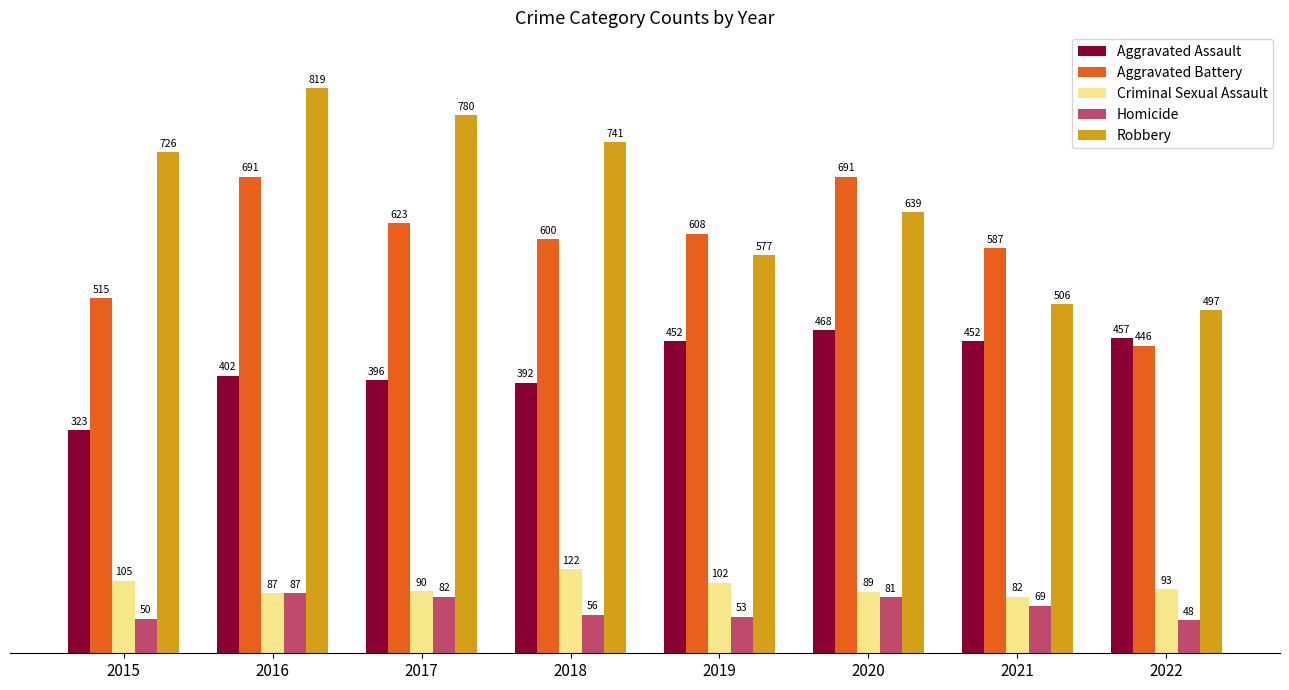

What is the difference between the maximum and minimum values in the Criminal Sexual Assault series?

40